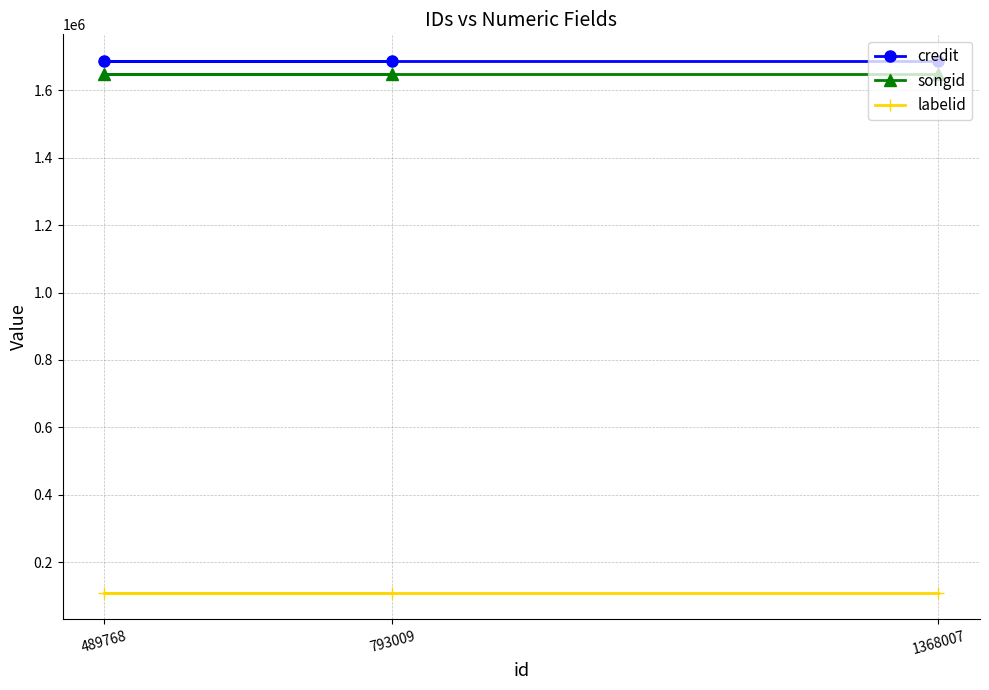

What is the value of the songid point at the 3rd from the left?

1648607